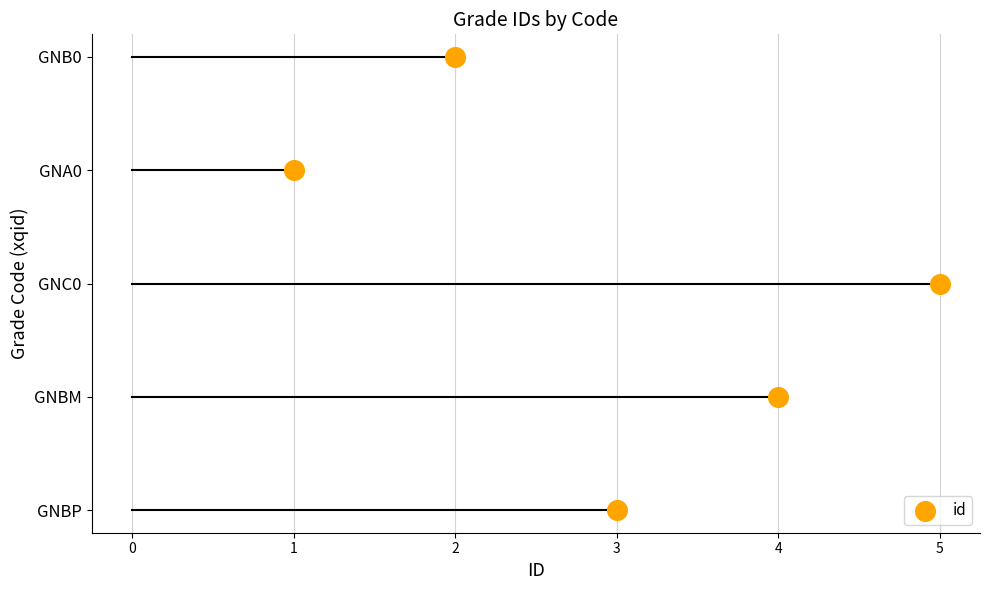

Approximately how many times larger is the value at GNC0 compared to GNBM?

1.2